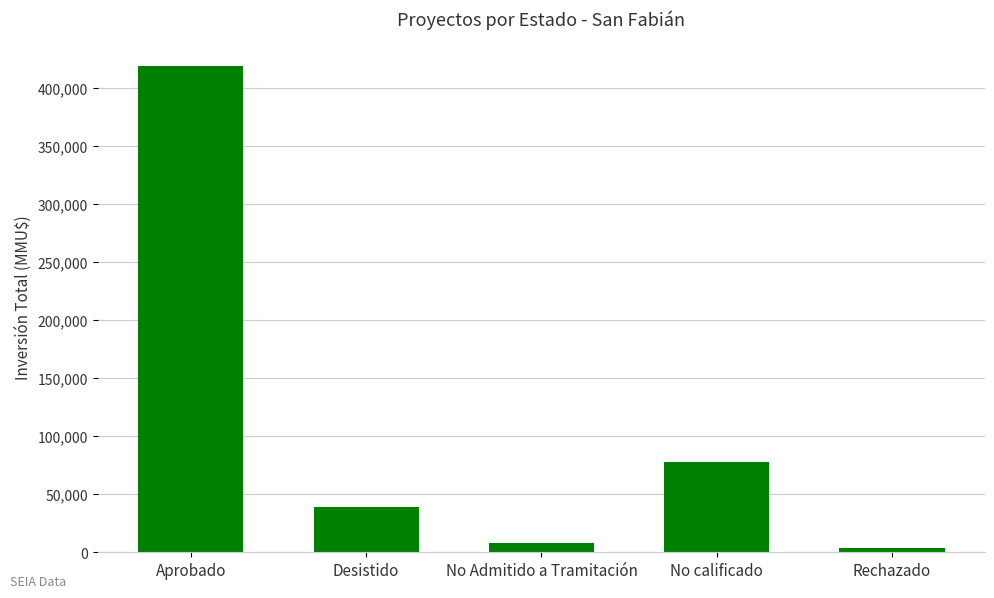

What is the difference between the values at Desistido and Rechazado?

34717